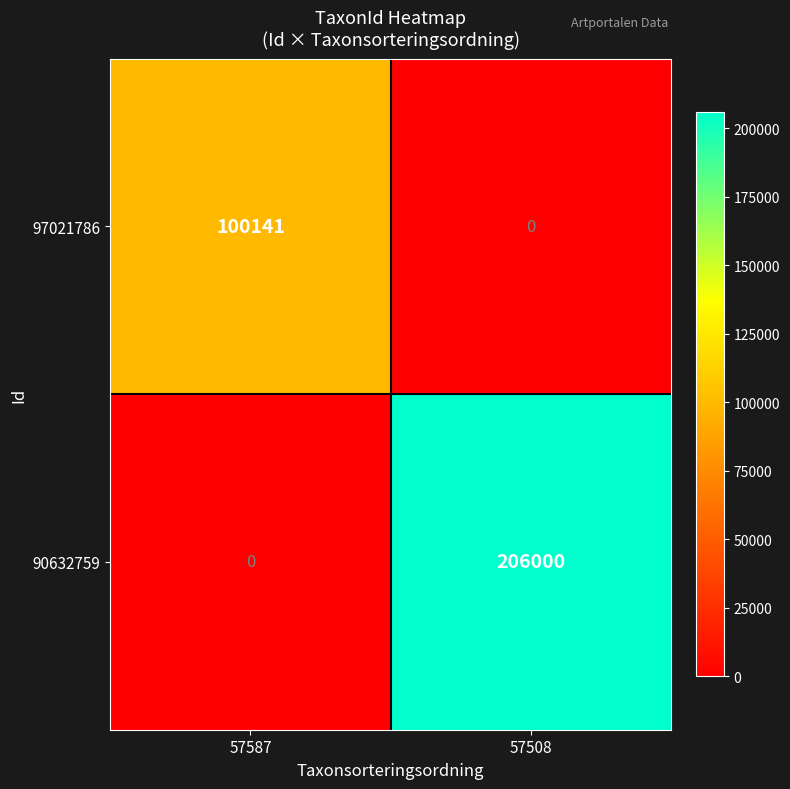

The 90632759 series shows 0 at 57587. True or false?

True